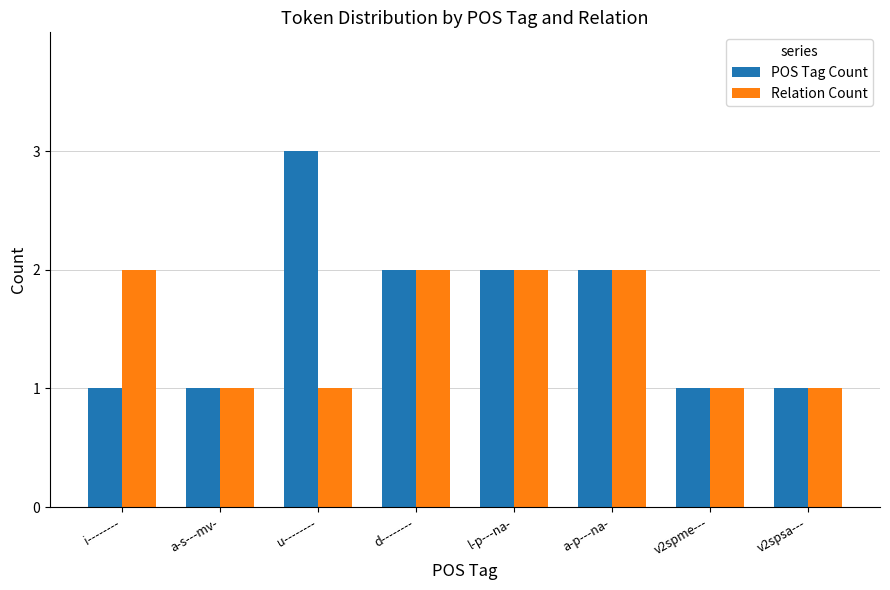

Where does the POS Tag Count series first go above 2?

u--------